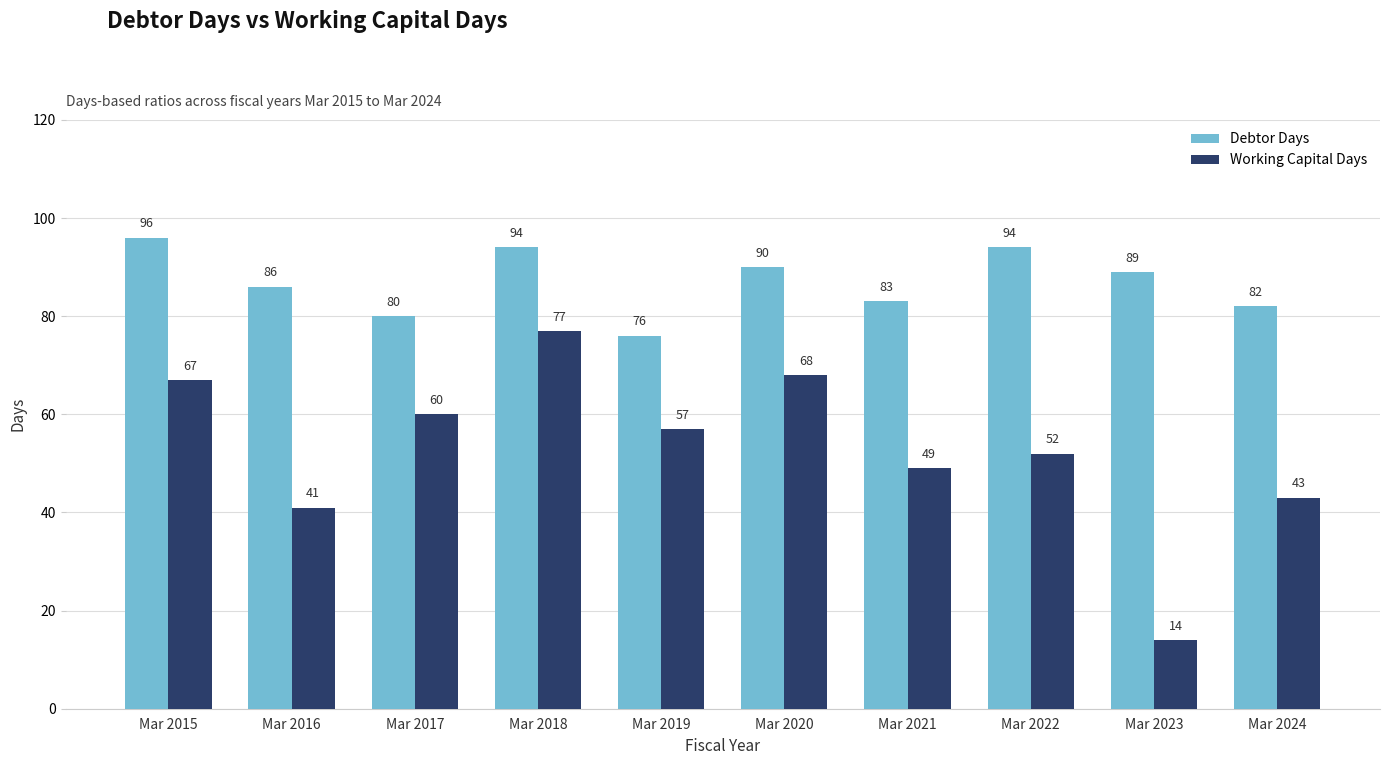

What is the difference between the maximum and minimum values in the Working Capital Days series?

63